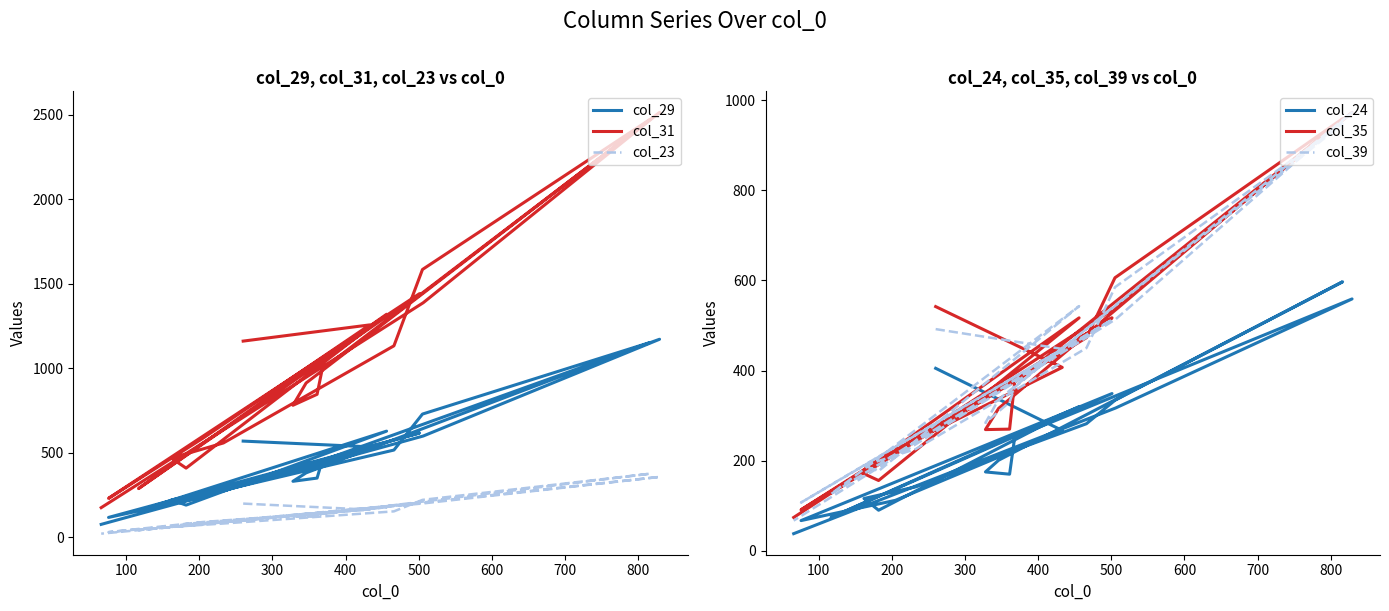

Which series has the largest total across all categories?

col_31